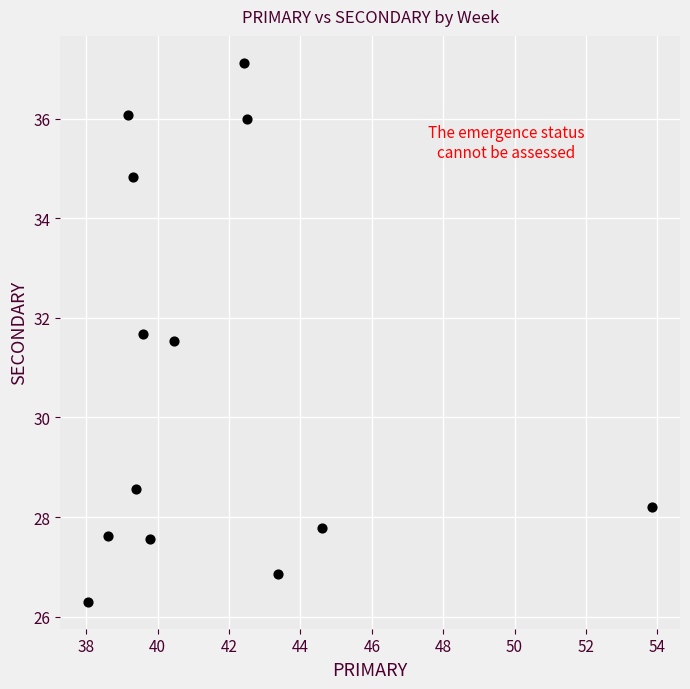

What Y value in the scatter plot is closest to 31?

31.5